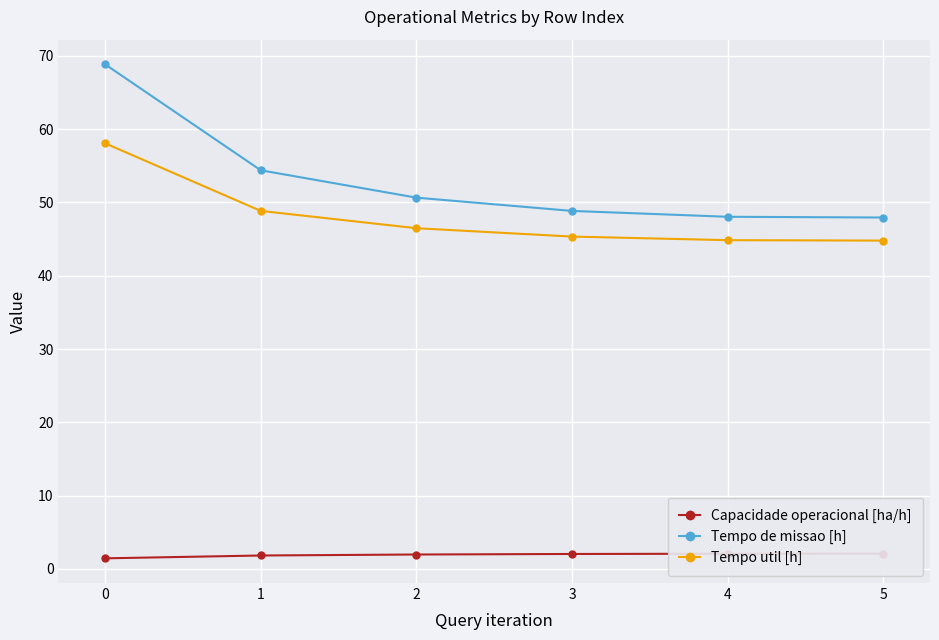

Is it true that Capacidade operacional [ha/h] equals 2.0 at 2?

True